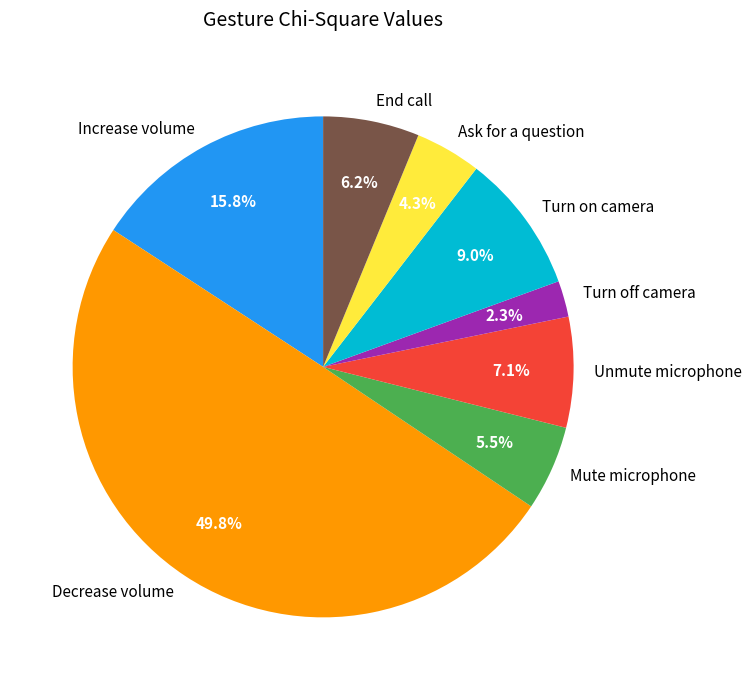

To the nearest percent, what percentage of the pie is Unmute microphone?

7%